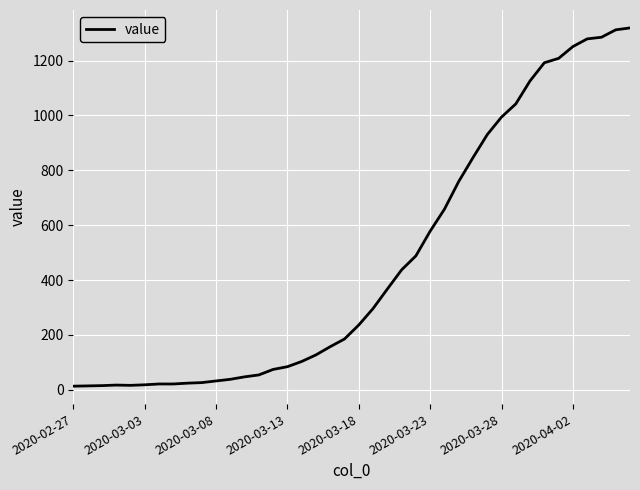

What is the maximum value shown in the chart?

1319